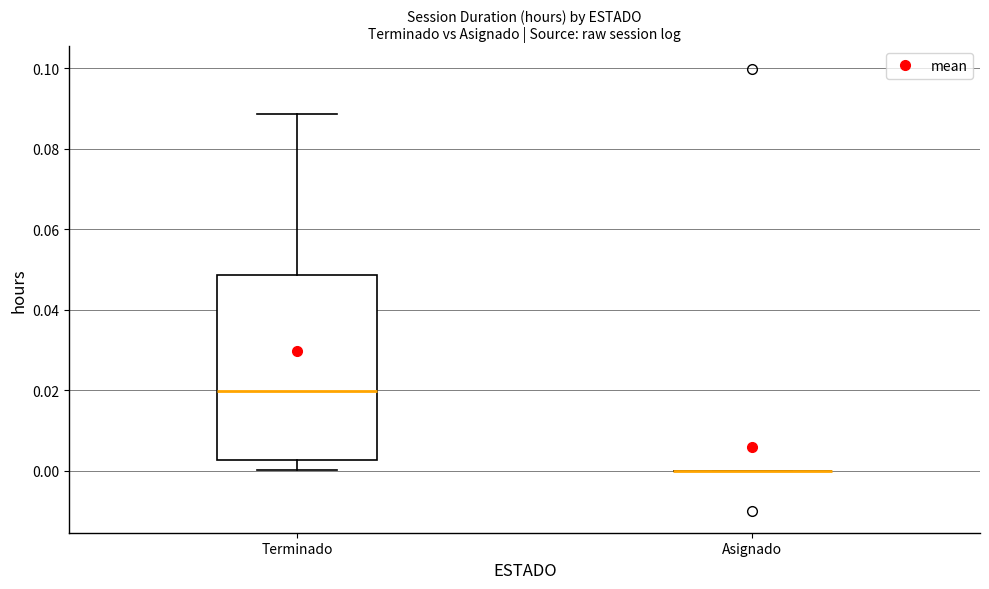

Reading left to right, transcribe this box plot: for each box, give where its median line is, the range the box spans, and where its two whiskers end, as read against the y-axis. The values are not printed on the chart, so give them approximately, as read against the axis.

Terminado: median 0.020, box 0.002 to 0.048, whiskers 0.000 to 0.088
Asignado: box collapsed to a line at 0.000, whiskers 0.000 to 0.000